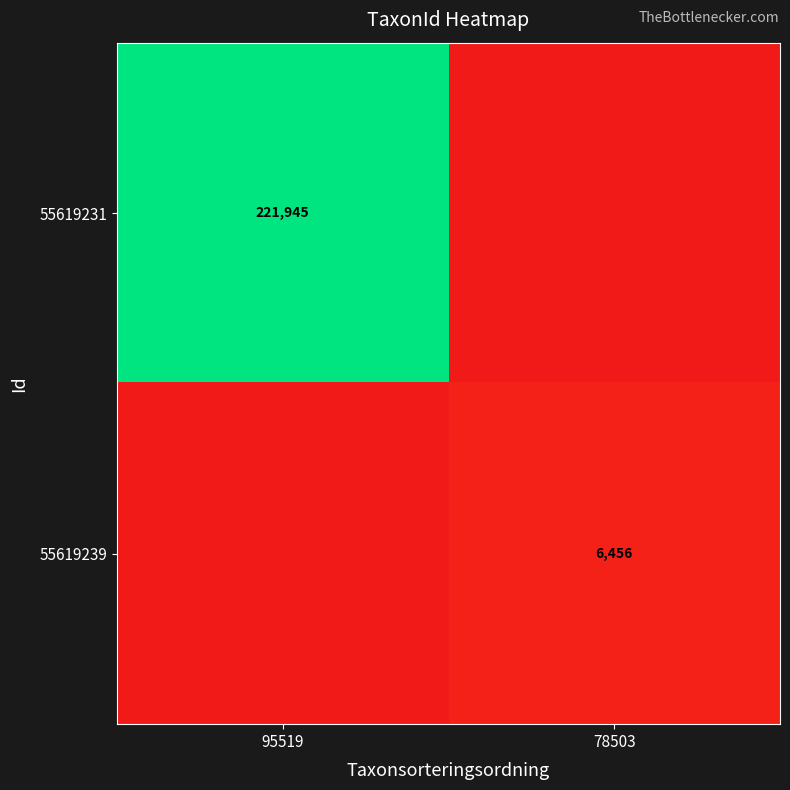

True or false: 55619239 has a value of 6456 at 78503.

True